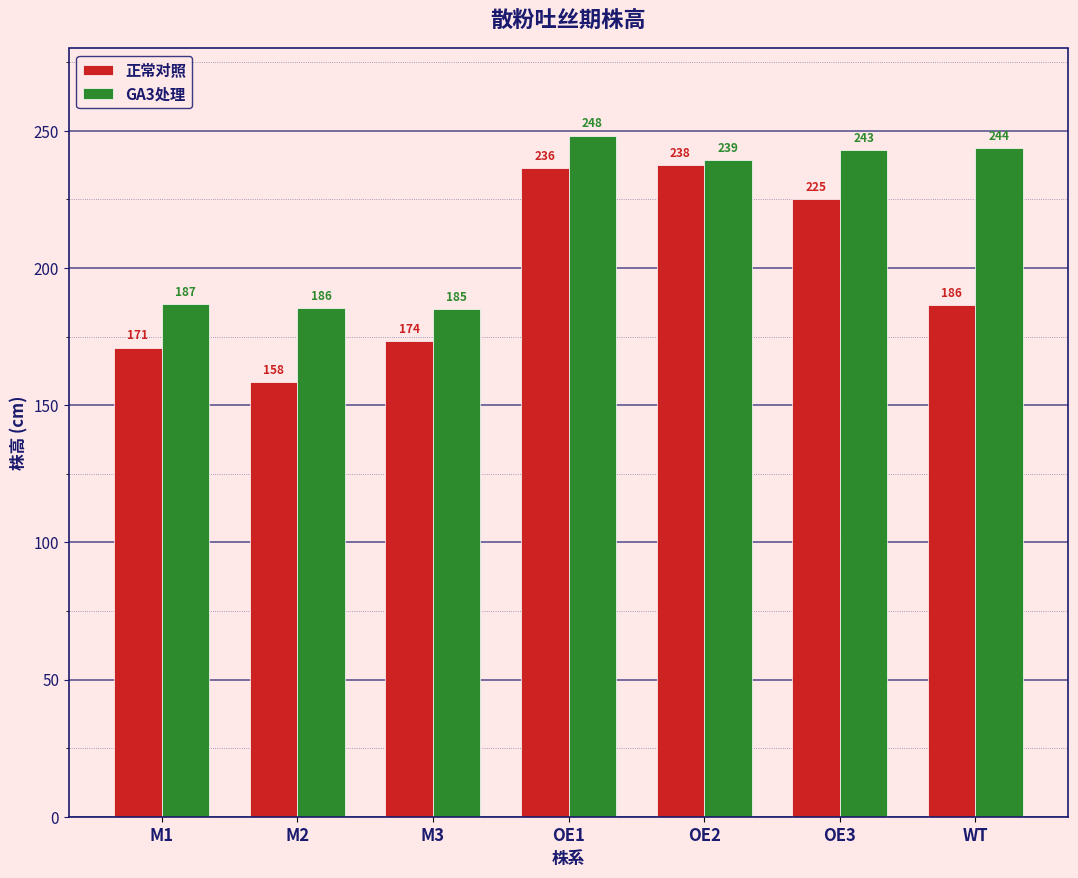

Are the bars horizontal?

No